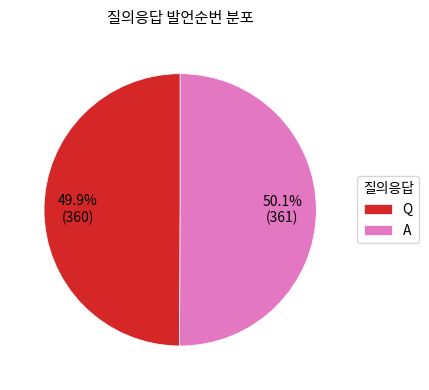

True or false: A accounts for 63% of the total.

False